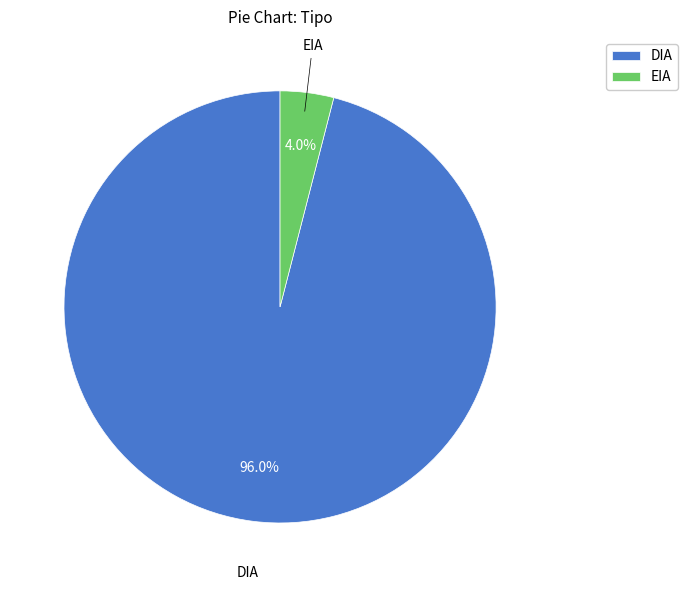

Which slice is the smallest?

EIA